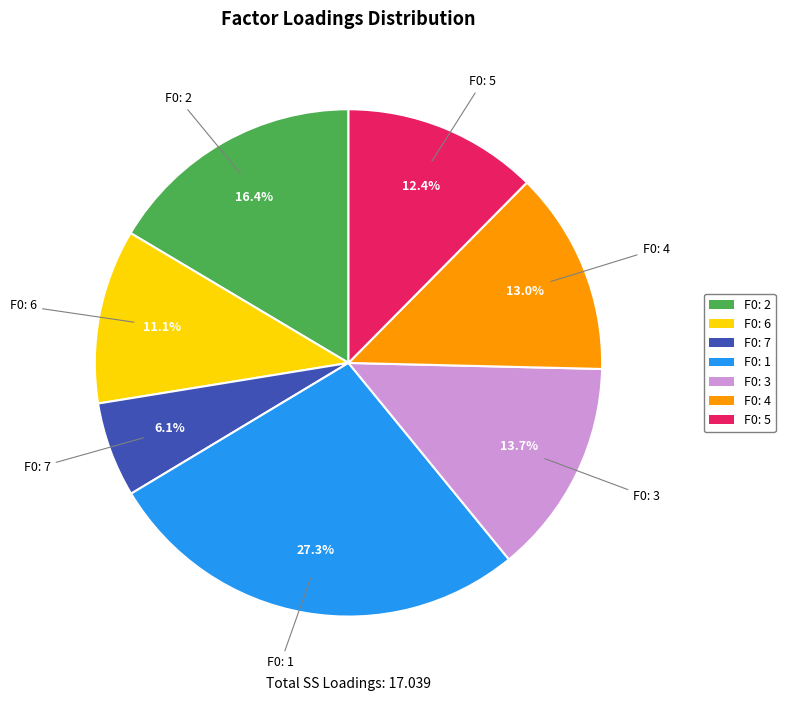

To the nearest percent, what percentage of the pie is F0: 4?

13%